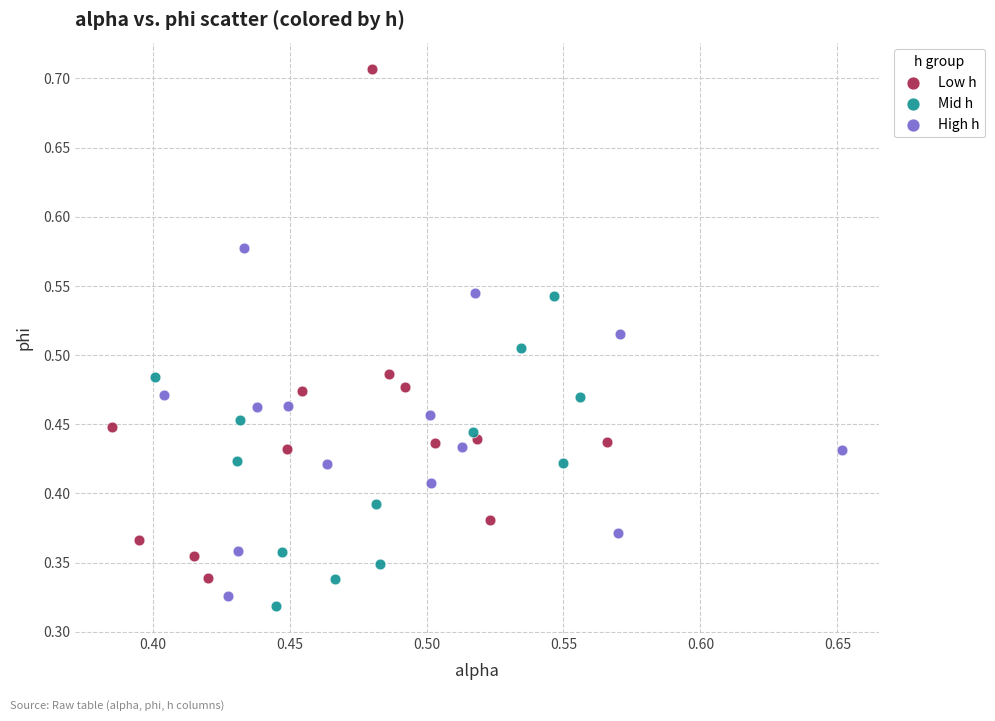

What are all the series names shown in the legend?

Low h, Mid h, High h